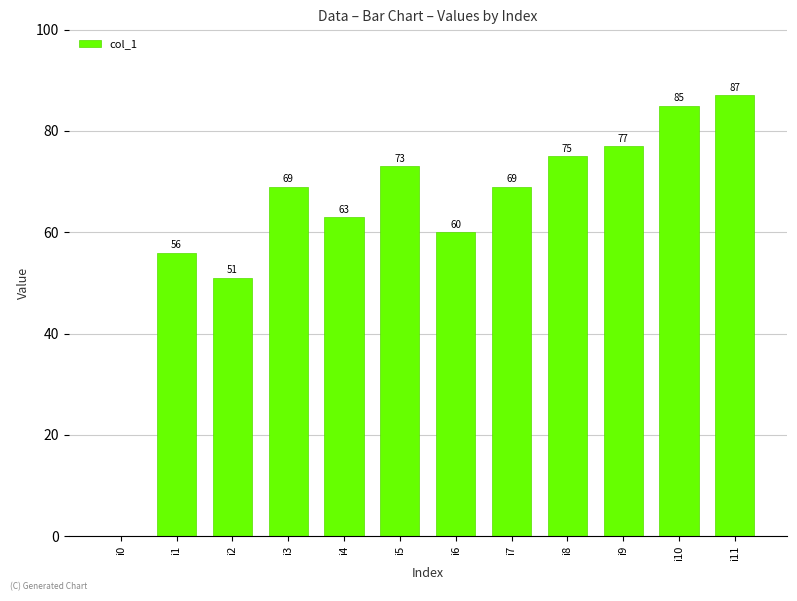

What is the approximate value at i5, to the nearest 10?

70